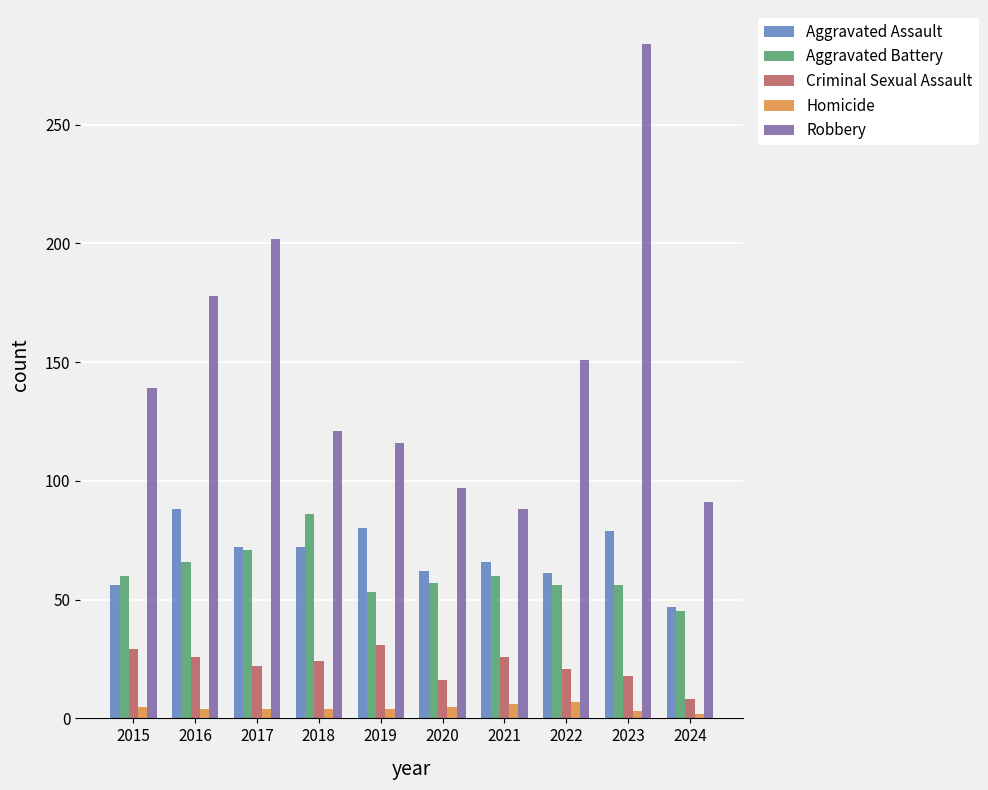

Read the Aggravated Assault value at 2021.

66